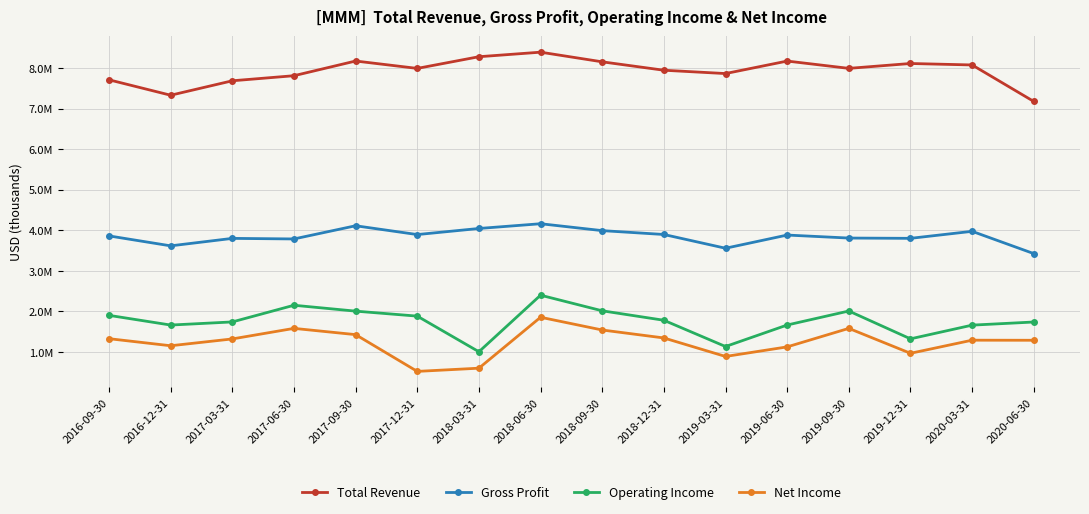

Between 2017-06-30 and 2019-12-31, which is larger?

2019-12-31